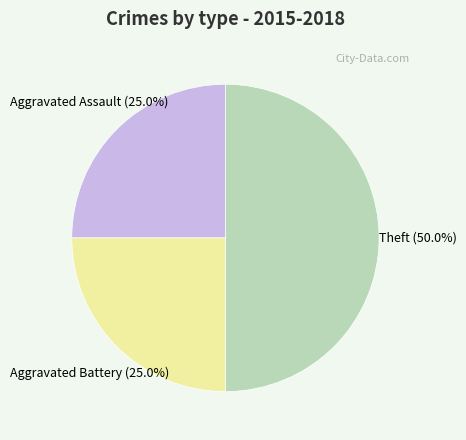

To the nearest percent, what portion does Aggravated Assault represent?

25%